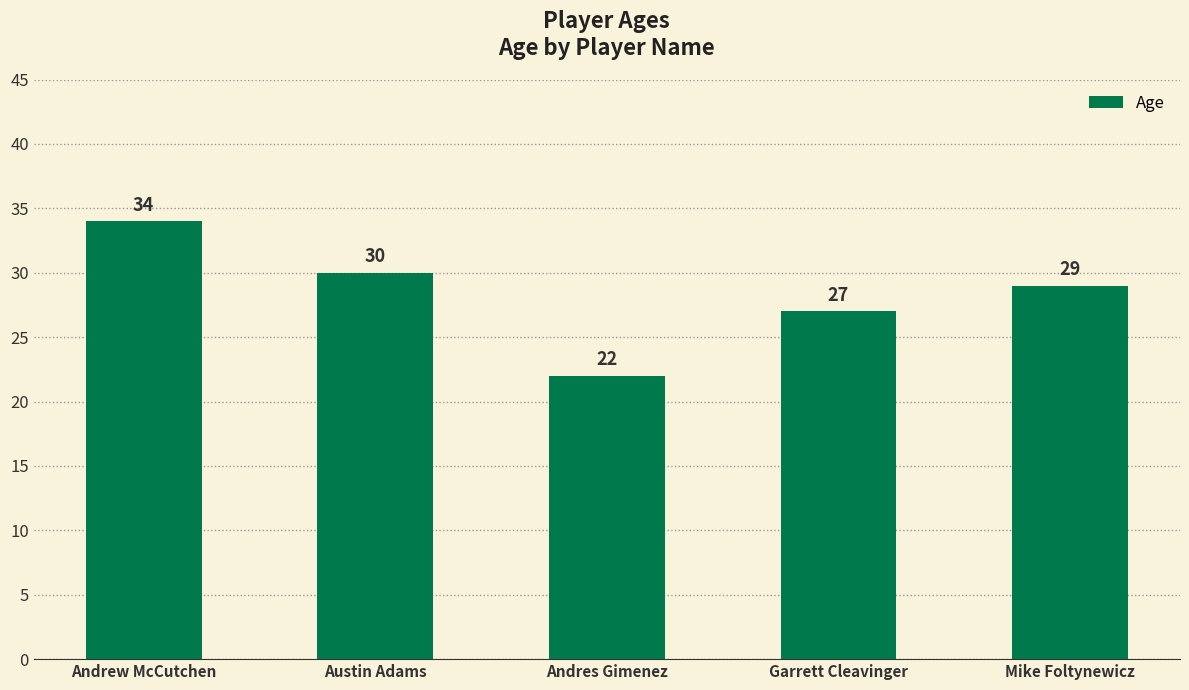

Which has a higher value, Austin Adams or Andrew McCutchen?

Andrew McCutchen